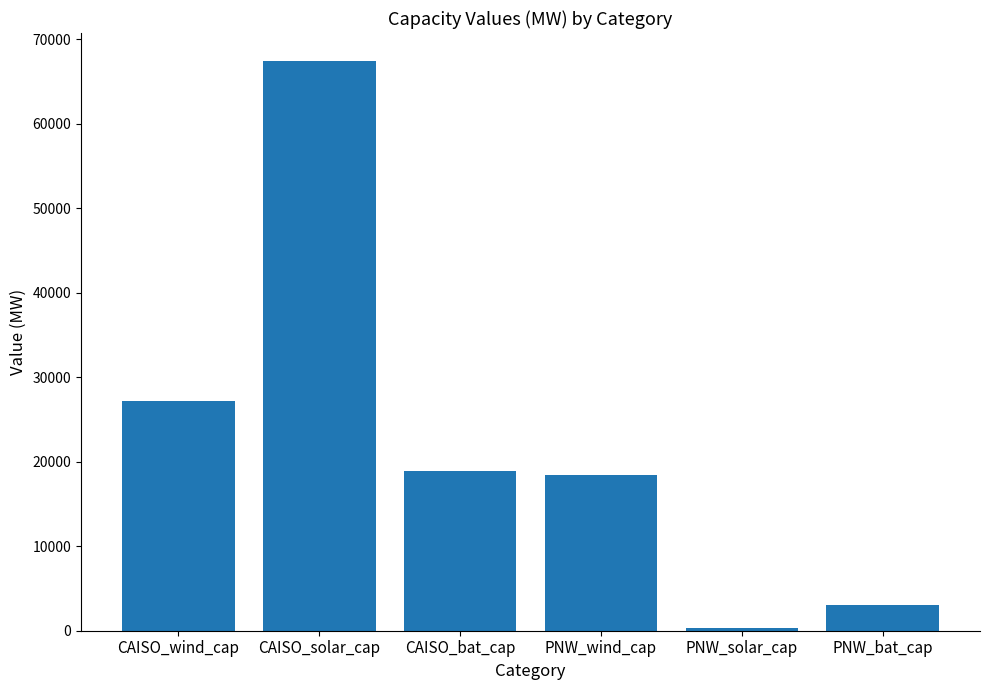

How many data points are above 18917?

3